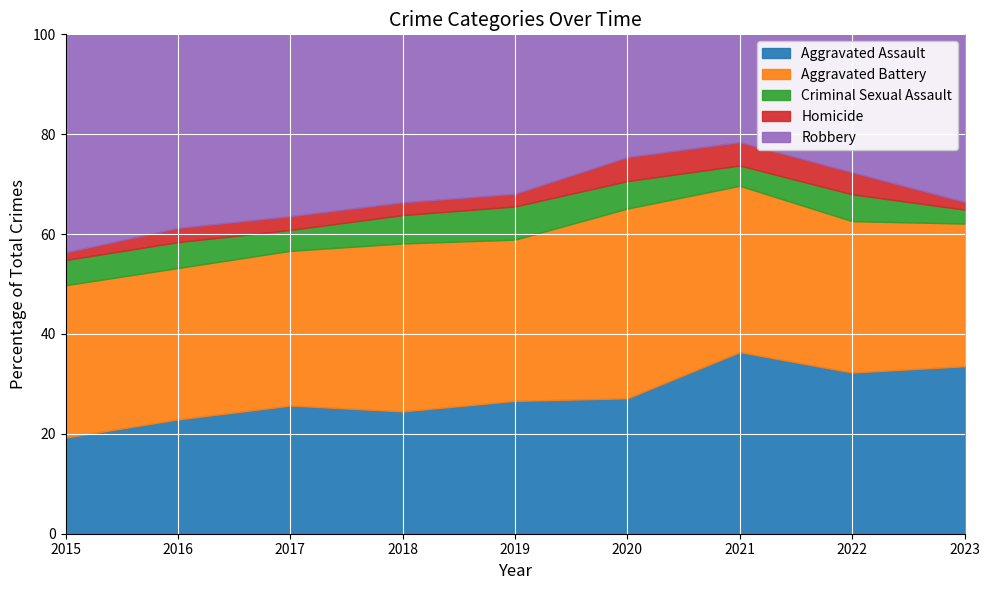

At which label does Aggravated Assault reach its minimum?

2015